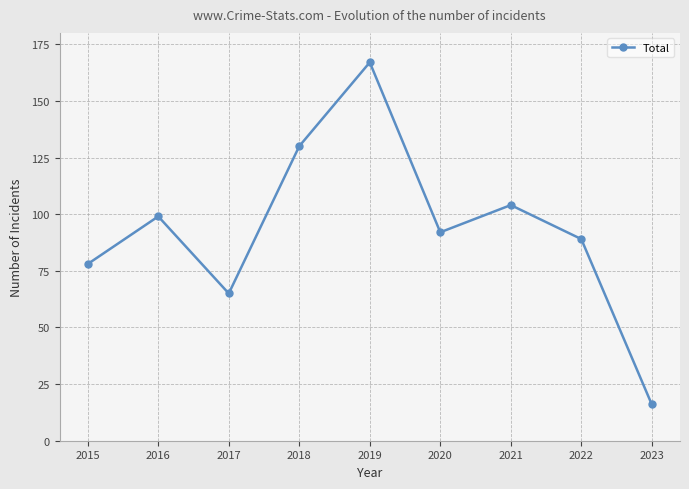

Is it true that the value at 2016 is 32?

False